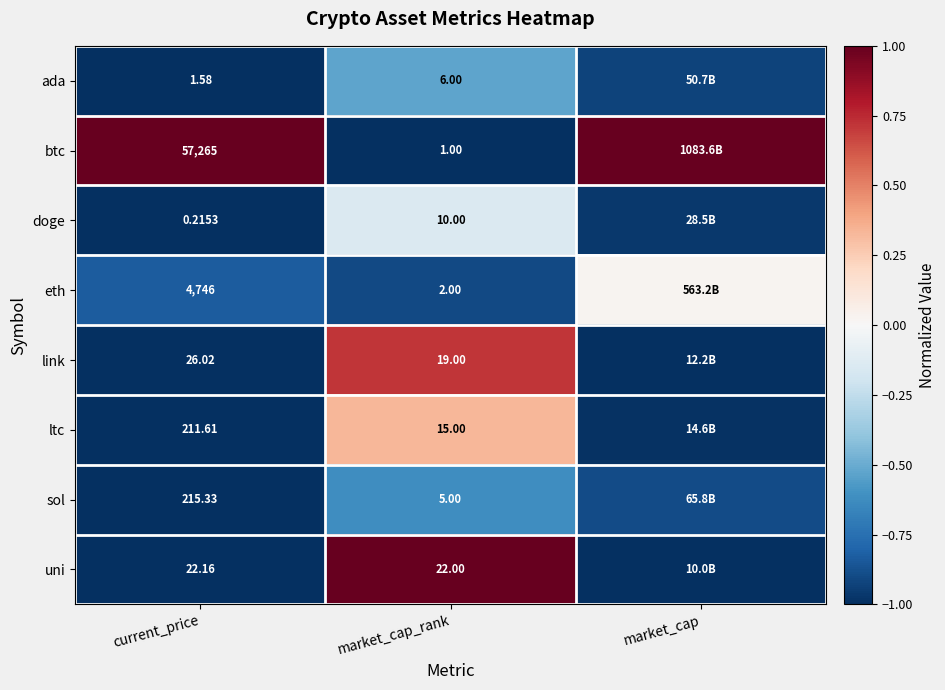

At market_cap_rank, list the series in order from smallest to largest.

btc, eth, sol, ada, doge, ltc, link, uni